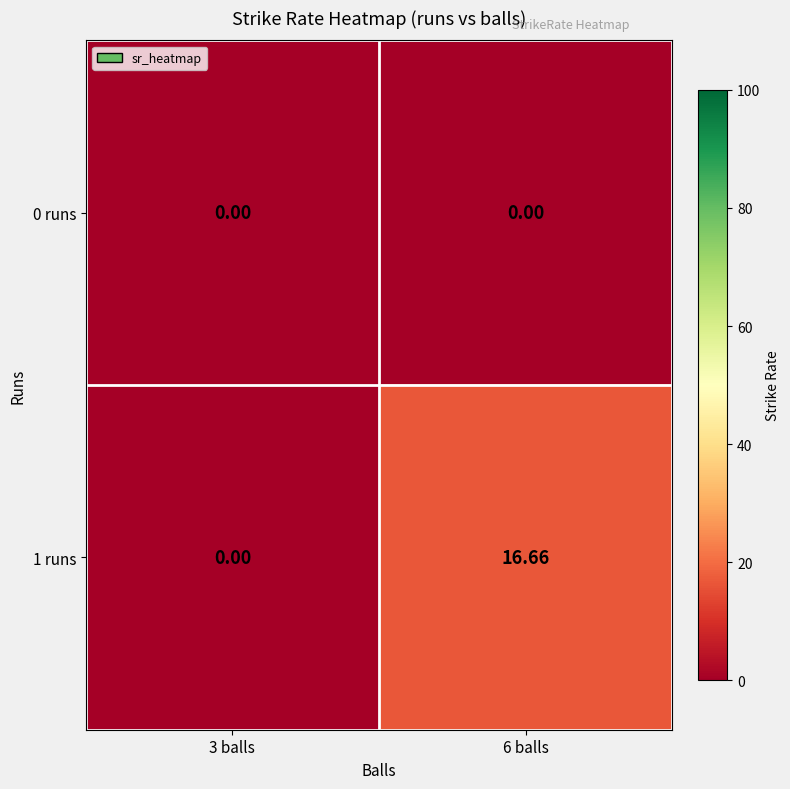

At 3 balls, list the series in order from smallest to largest.

0 runs, 1 runs